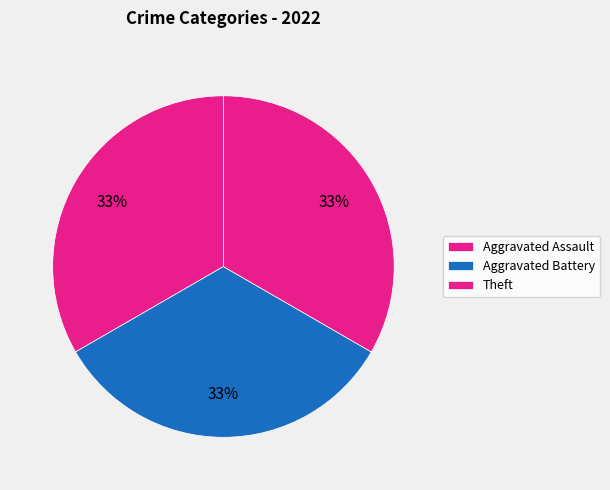

What is the total percentage of Aggravated Battery and Aggravated Assault?

66.7%